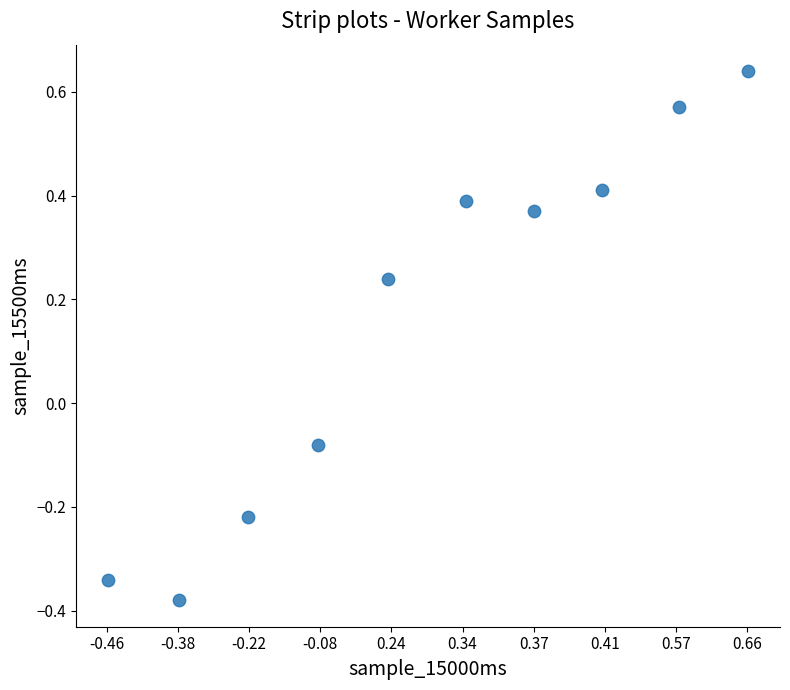

What is the average X value?

5.5